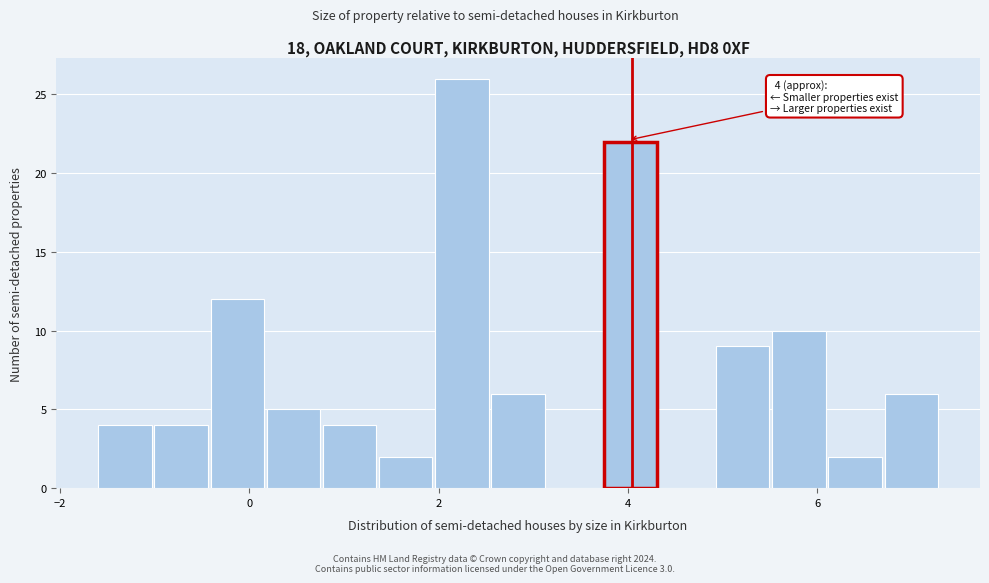

Read against the x-axis, roughly where is the centre of the tallest bar?

2.2